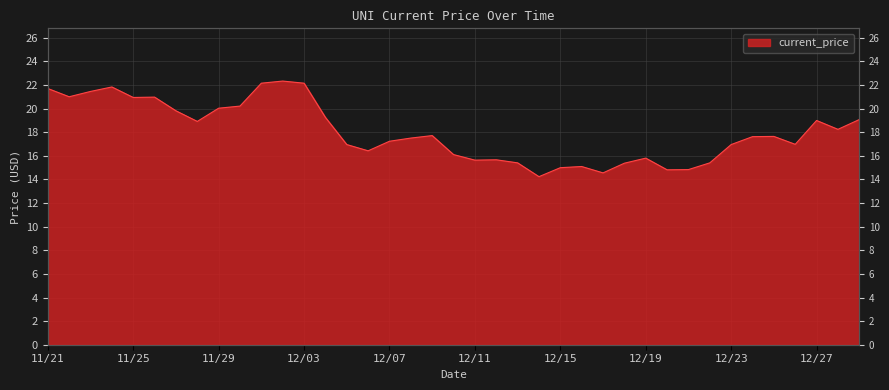

The chart shows a value of 14.2 at 12/14. True or false?

True